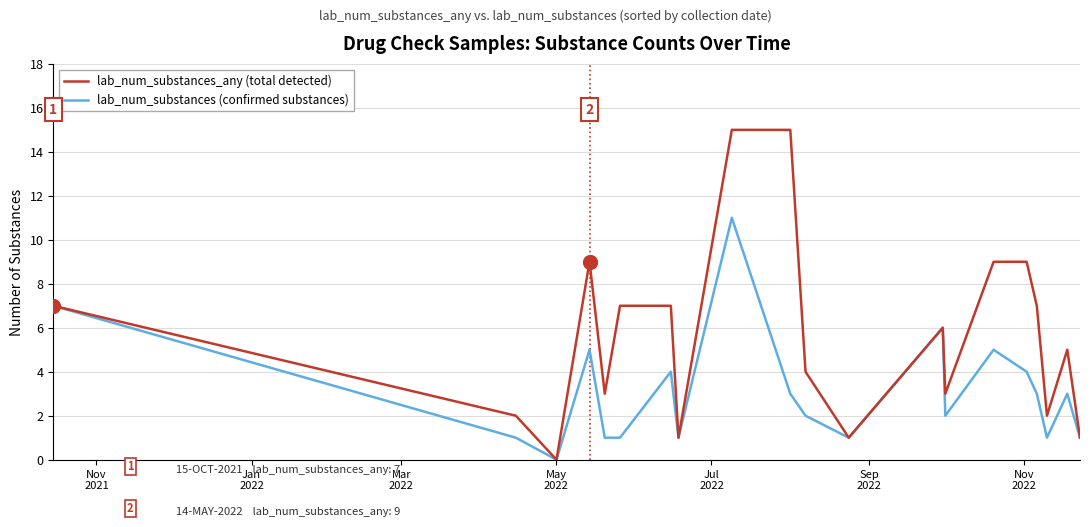

Does the chart have visible grid lines?

Yes